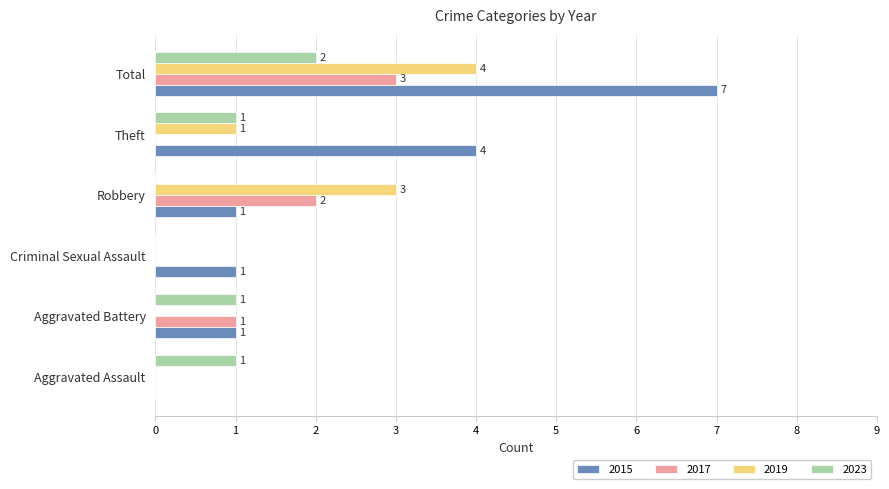

What is the maximum value shown in the chart?

7